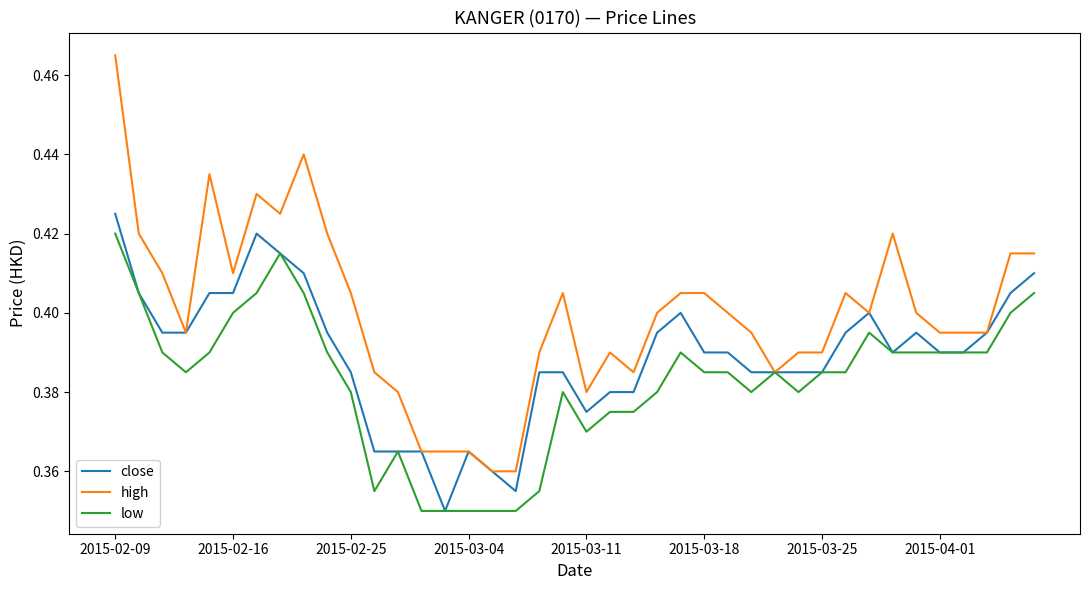

List the series in order of their peak value, highest first.

high, close, low